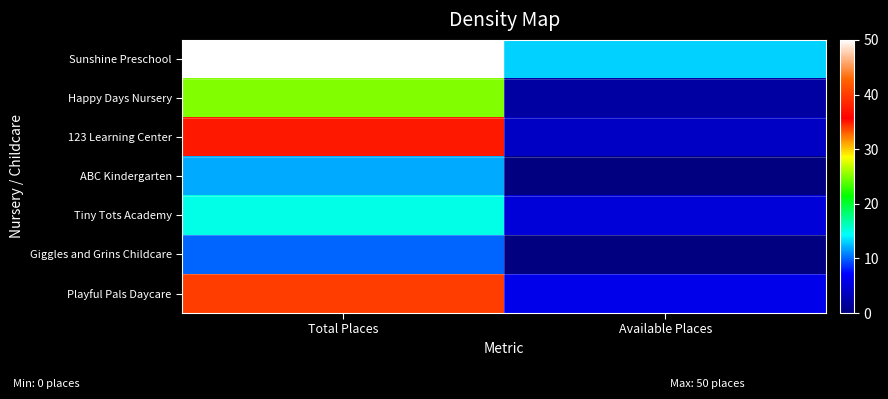

Which category has the highest value across all series?

Total Places